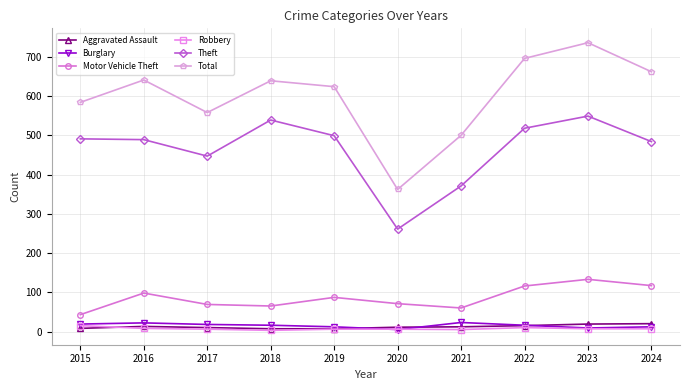

What are all the series names shown in the legend?

Aggravated Assault, Burglary, Motor Vehicle Theft, Robbery, Theft, Total